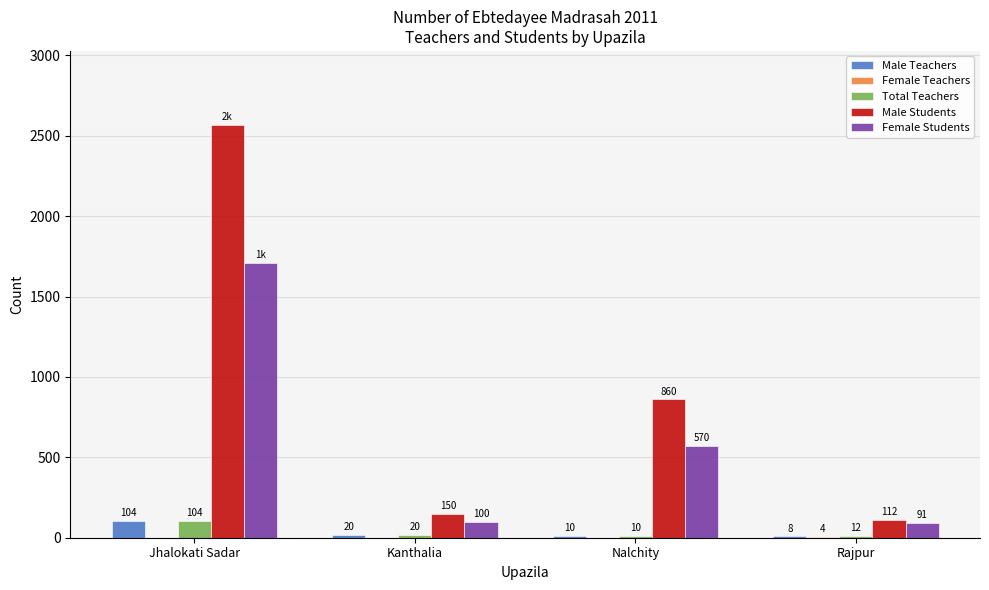

At which category does the chart reach its peak across all series?

Jhalokati Sadar